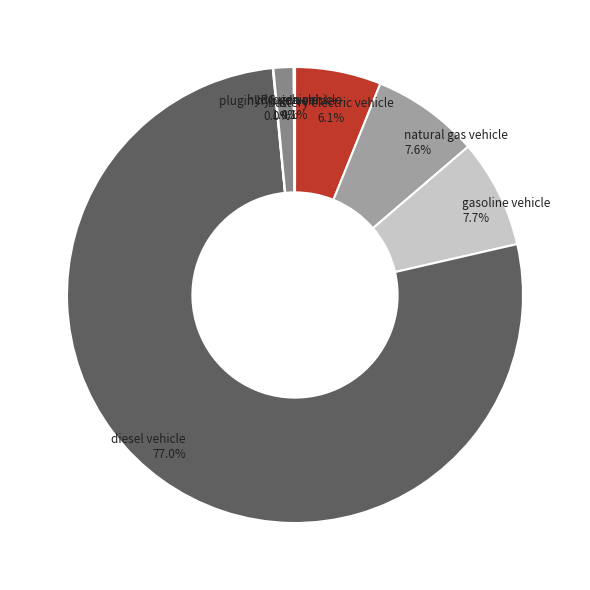

Is there any slice that represents more than half of the pie?

Yes